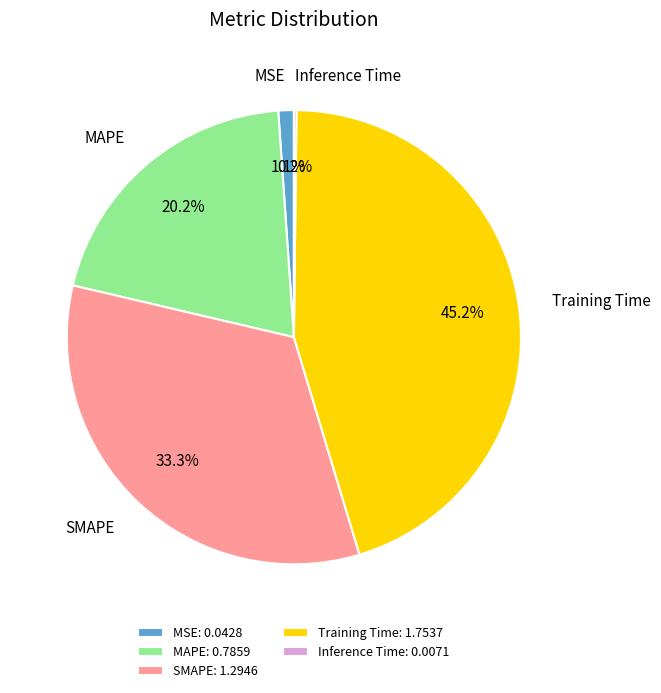

Do Training Time and SMAPE together represent more than half of the pie?

Yes